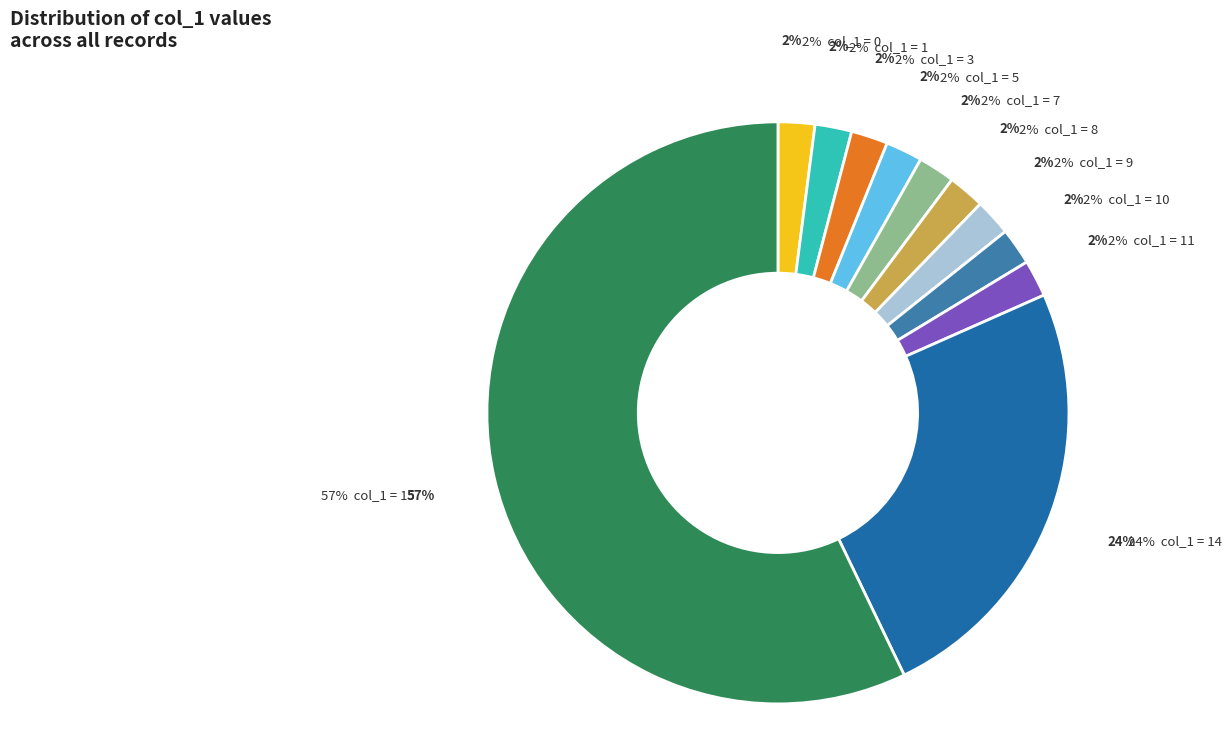

True or false: 1 accounts for 1% of the total.

False